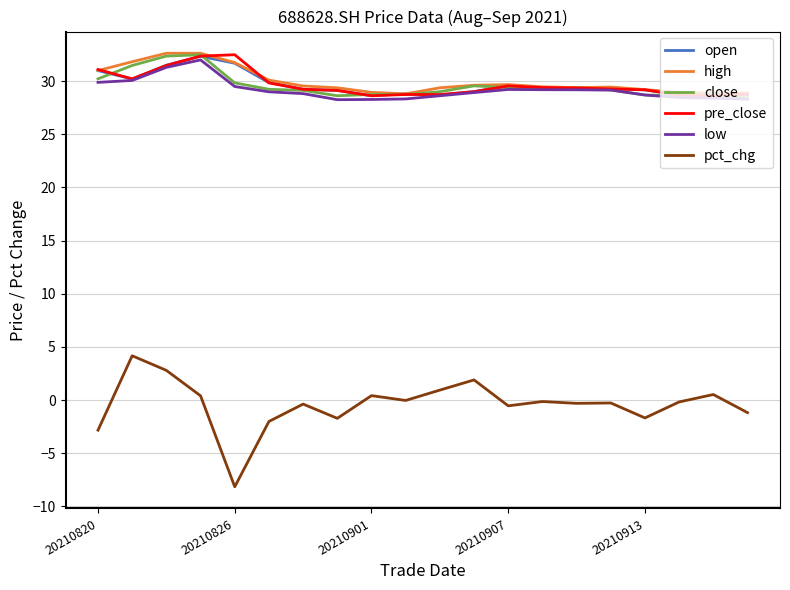

Which series has the largest range (max minus min)?

pct_chg